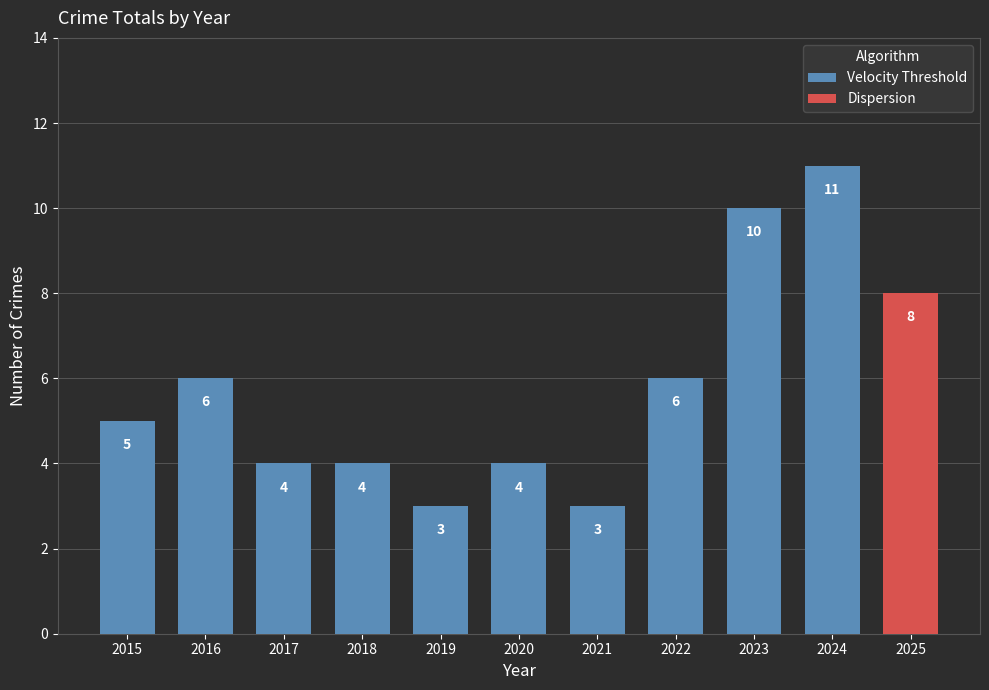

What is the average value?

6